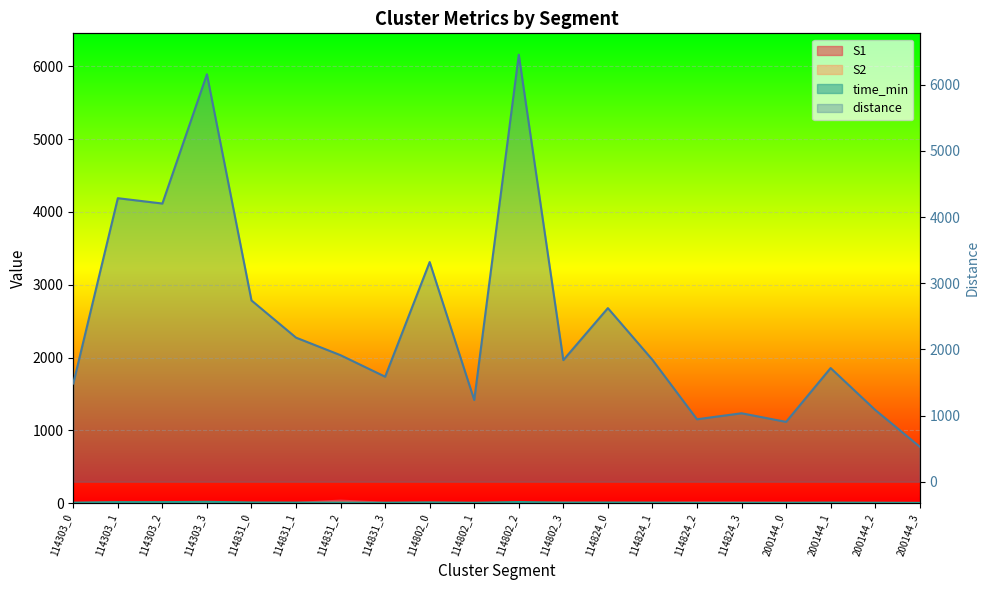

How many categories are shown in the chart?

20